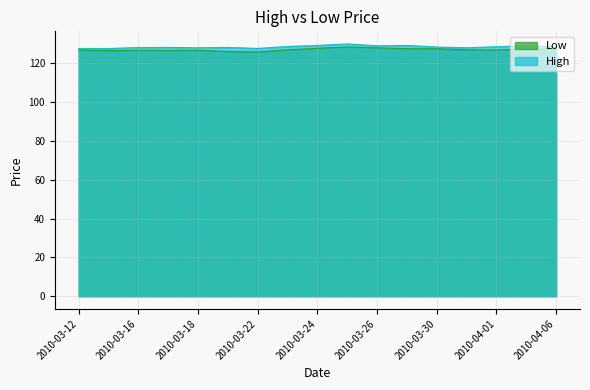

Which has a higher value, 2010-03-30 or 2010-04-05?

2010-03-30